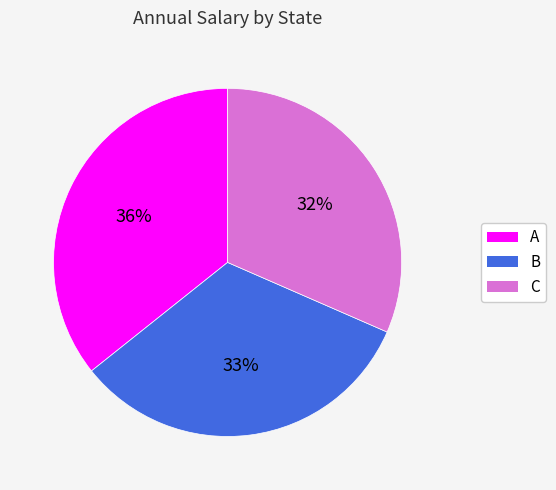

What is the ratio of the value at B to the value at A?

0.9